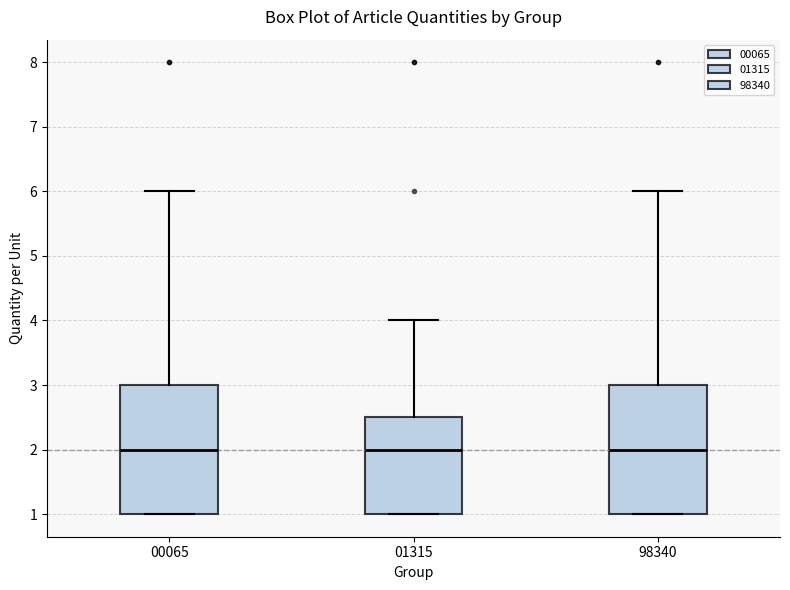

Where is the upper edge of the box at x = 00065 on the y-axis? The values are not printed on the chart, so give them approximately, as read against the axis.

3.0